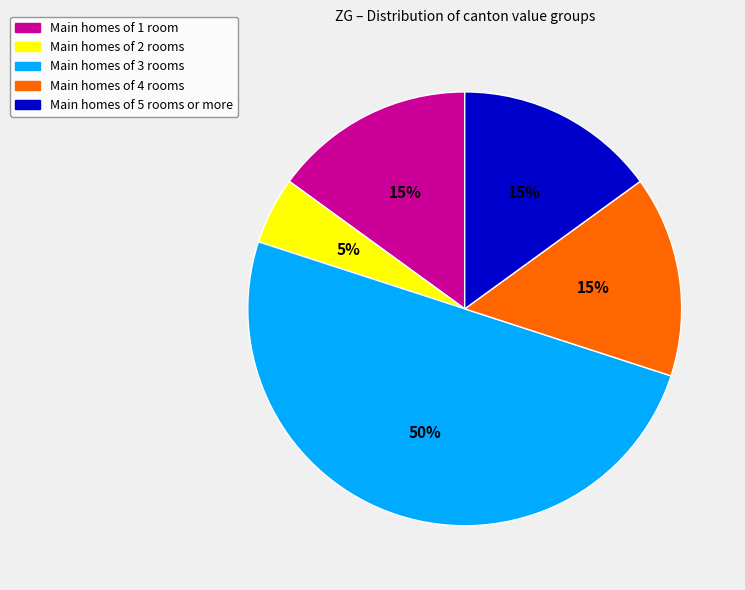

How many slices are in this pie chart?

5